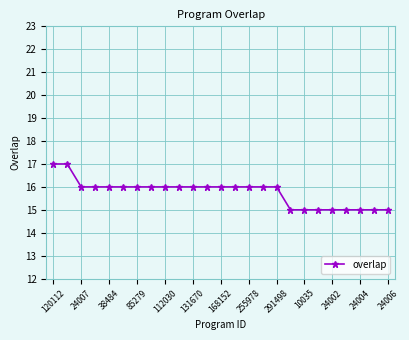

Count the number of data series in this chart.

1